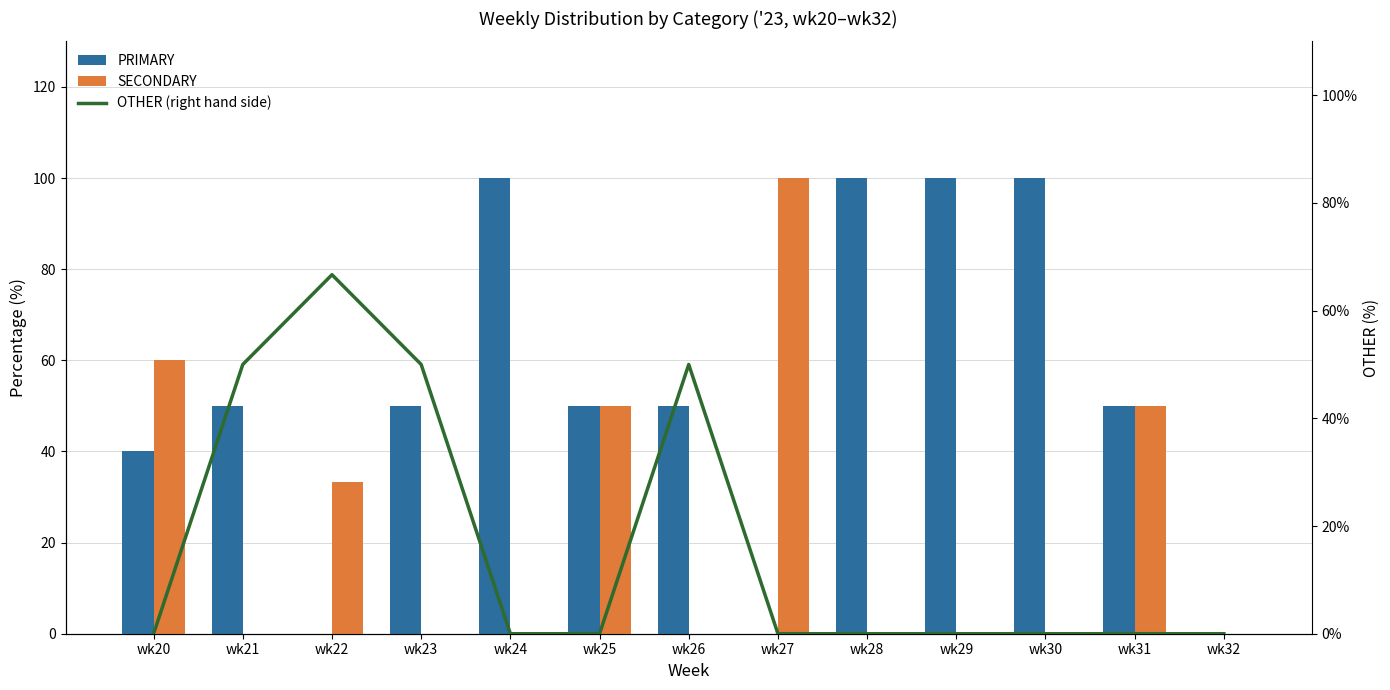

Does the chart contain any negative values?

No